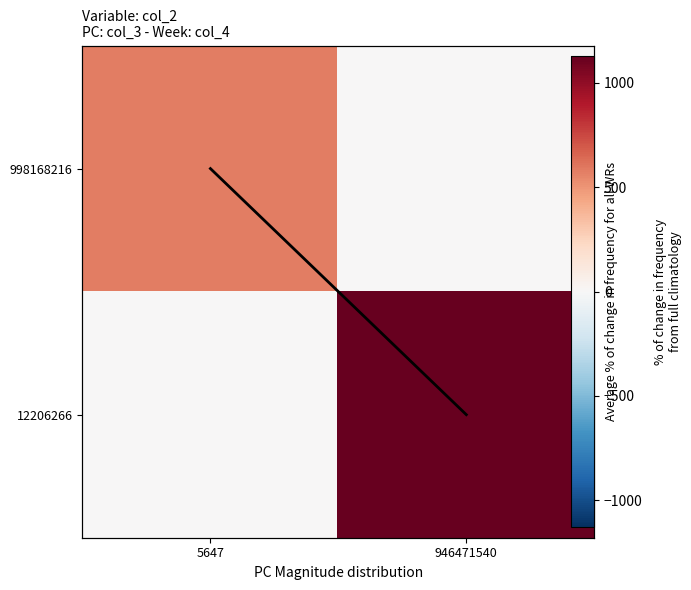

Which series changed the most between 5647 and 946471540?

12206266